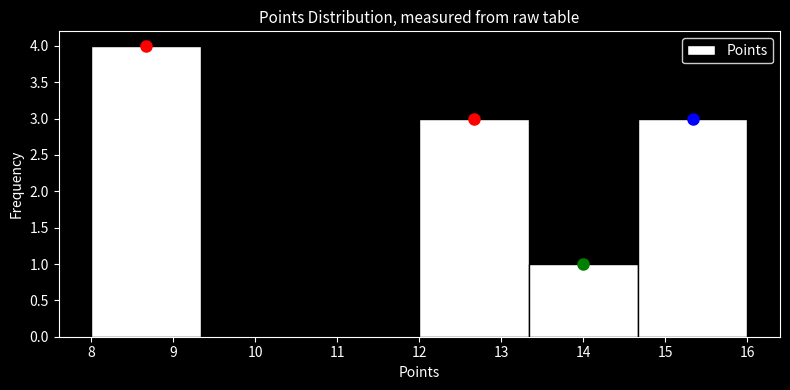

Reading left to right, list every bar in this chart as the range it spans on the x-axis followed by its height. Neither the bar edges nor the heights are printed on the chart, so give them approximately, as read against the axes.

8.0 to 9.3: 4
9.3 to 10.7: 0
10.7 to 12.0: 0
12.0 to 13.3: 3
13.3 to 14.7: 1
14.7 to 16.0: 3